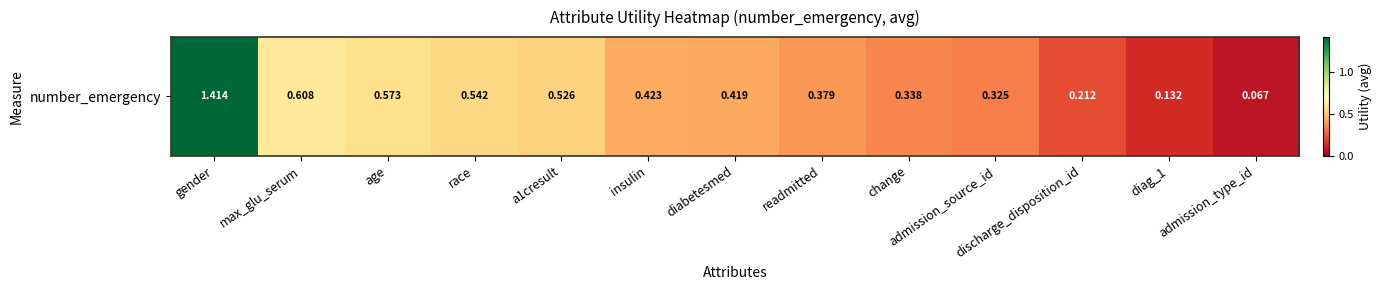

What is the maximum value shown in the chart?

1.4